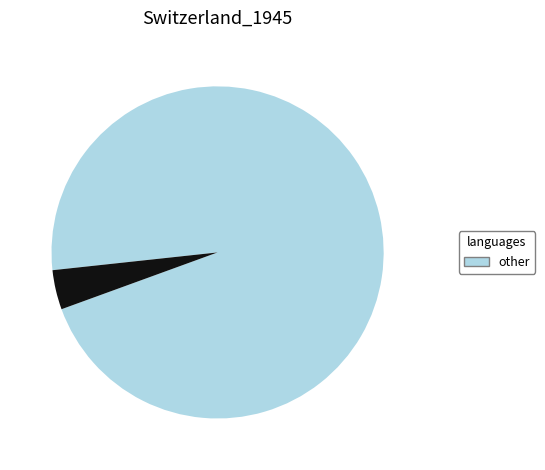

Is there a majority slice in this chart?

Yes